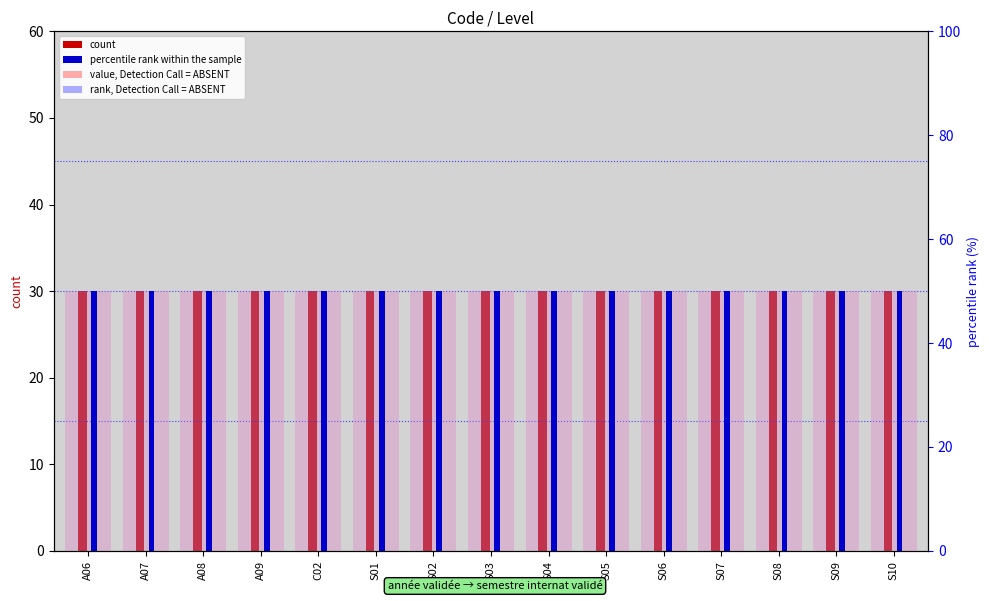

List the labels in order of rank, Detection Call = ABSENT value, smallest first.

A06, A07, A08, A09, C02, S01, S02, S03, S04, S05, S06, S07, S08, S09, S10